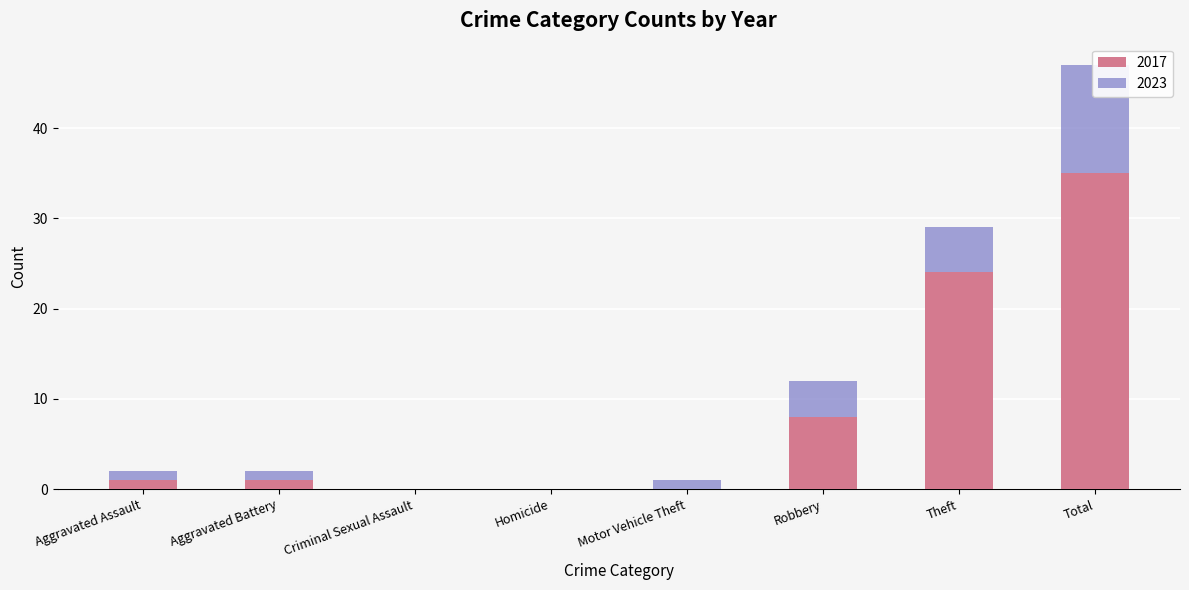

Reading right to left, what are all the values shown in this chart?

2017: 35	24	8	0	0	0	1	1
2023: 12	5	4	1	0	0	1	1